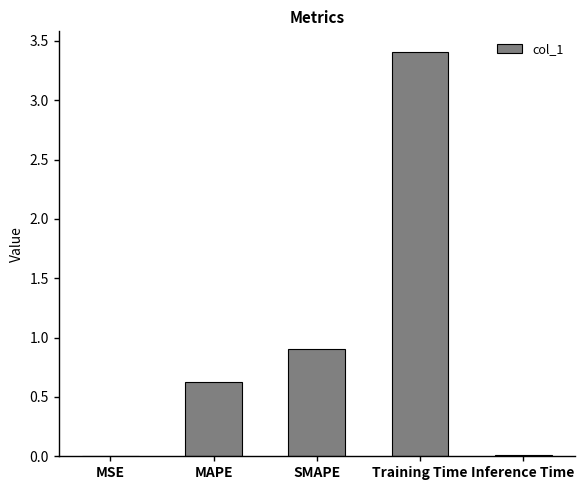

At which category does the chart reach its peak across all series?

Training Time